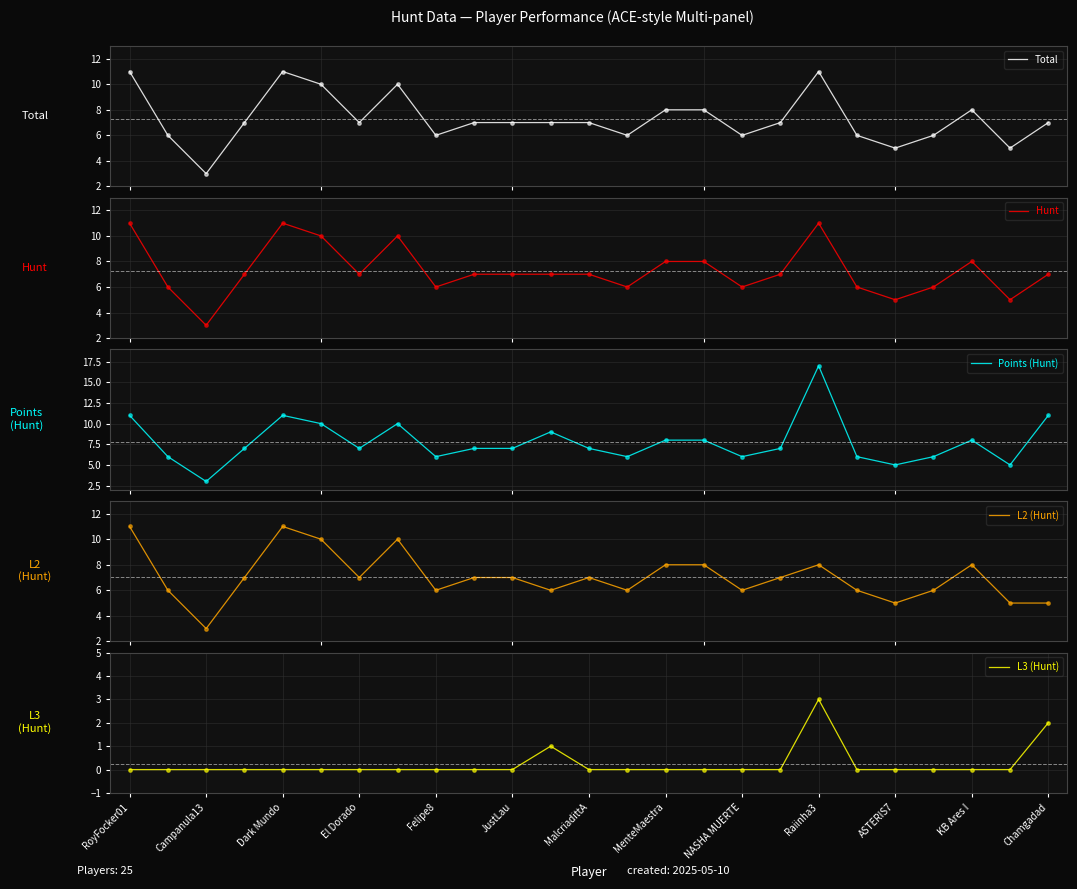

At how many categories does at least one series exceed 0?

25